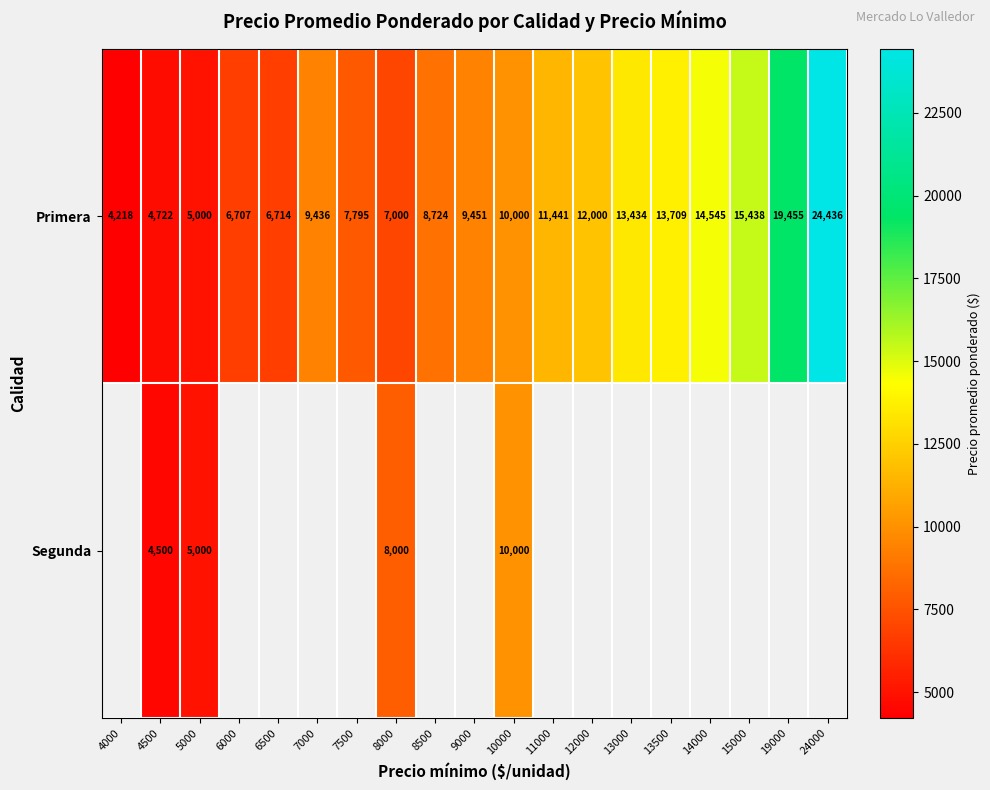

Is the value of Segunda at 5000 greater than the value of Primera at 15000?

No